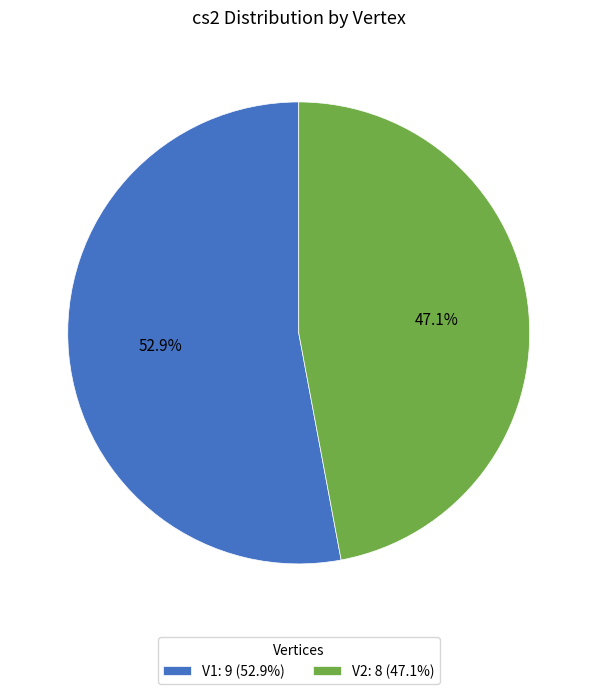

To the nearest percent, what is the difference between the largest and smallest slice percentages?

6%